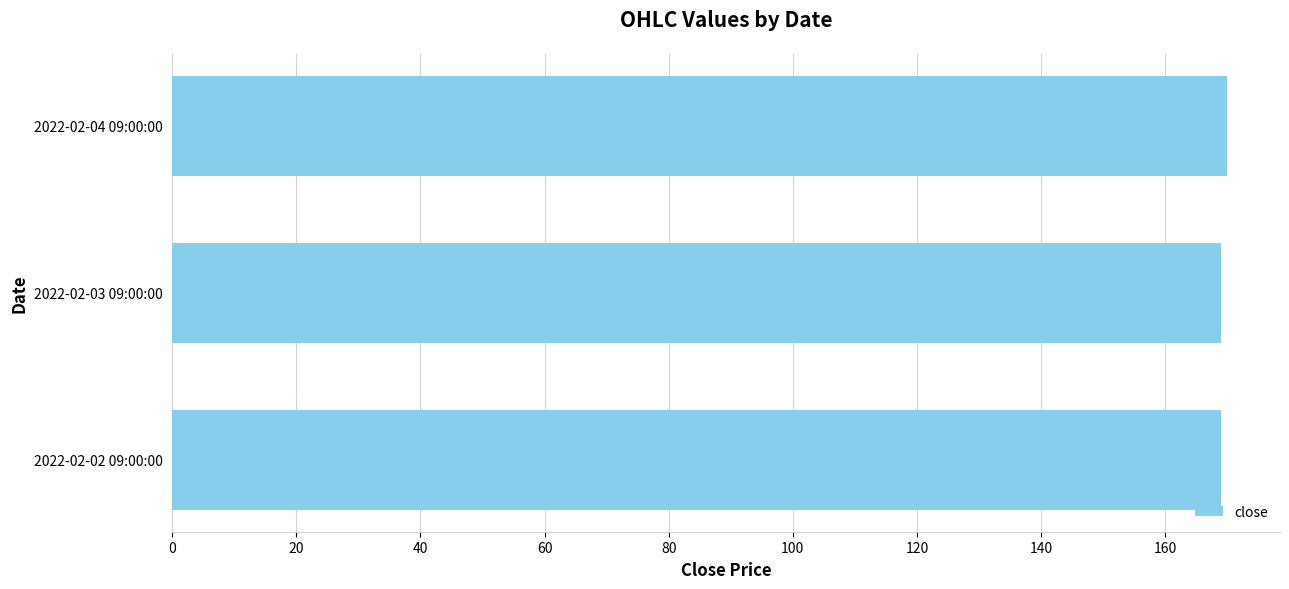

Reading bottom to top, transcribe all the data shown in this chart.

2022-02-02 09:00:00=169	2022-02-03 09:00:00=169	2022-02-04 09:00:00=170